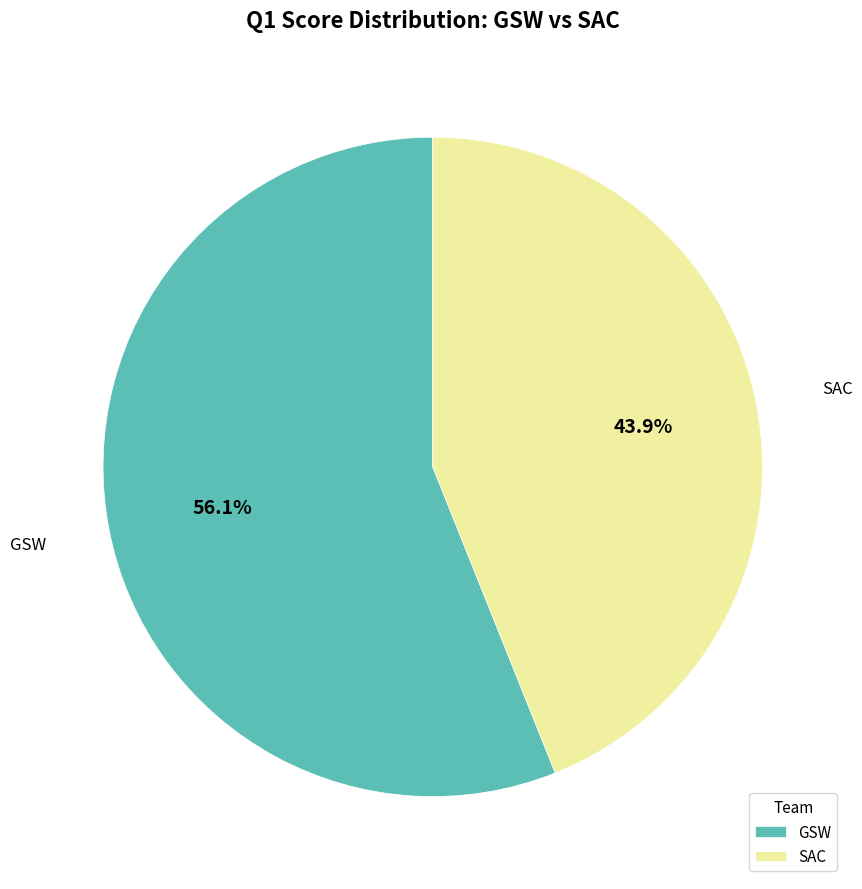

To the nearest percent, what is the difference between the largest and smallest slice percentages?

12%